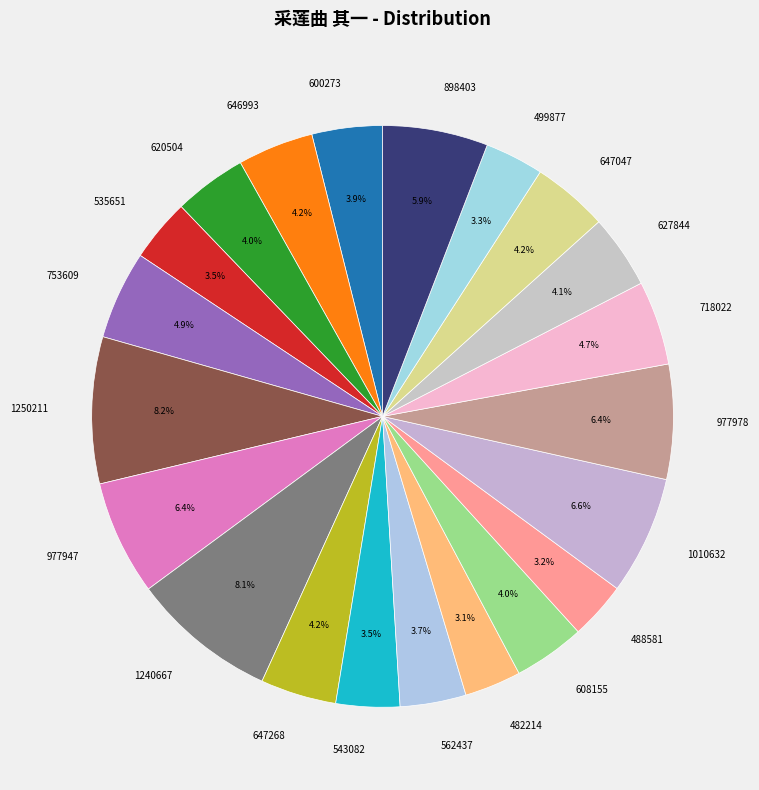

How many segments does this pie chart have?

21